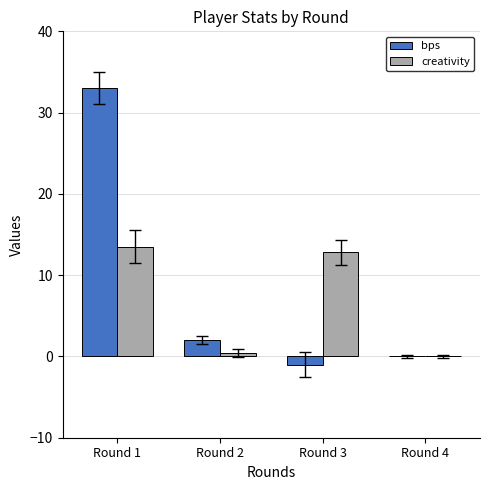

Which label corresponds to the largest value in the chart?

Round 1